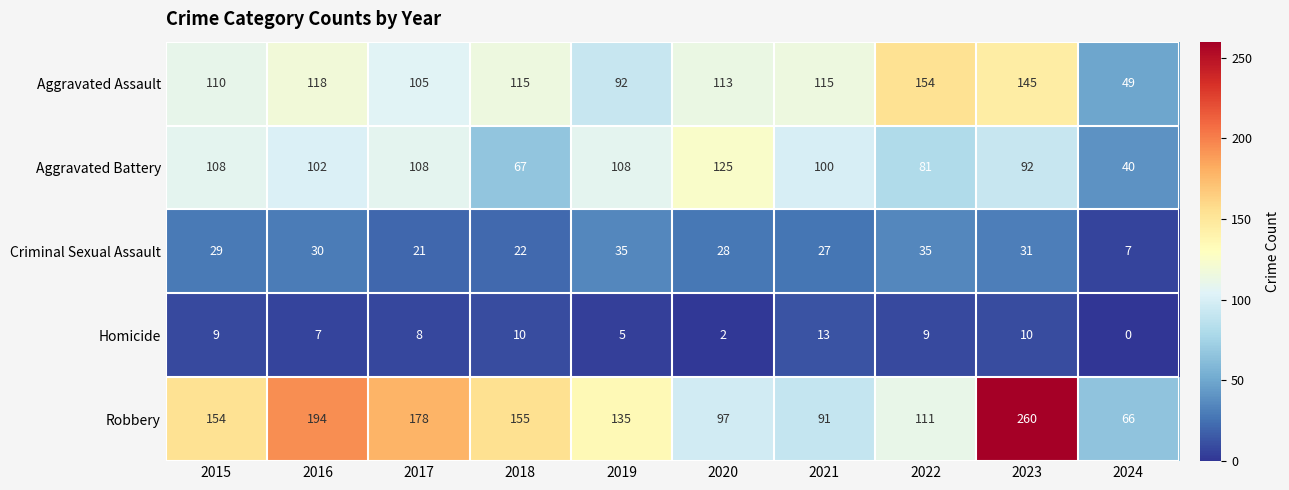

Which series changed the most between 2017 and 2023?

Robbery